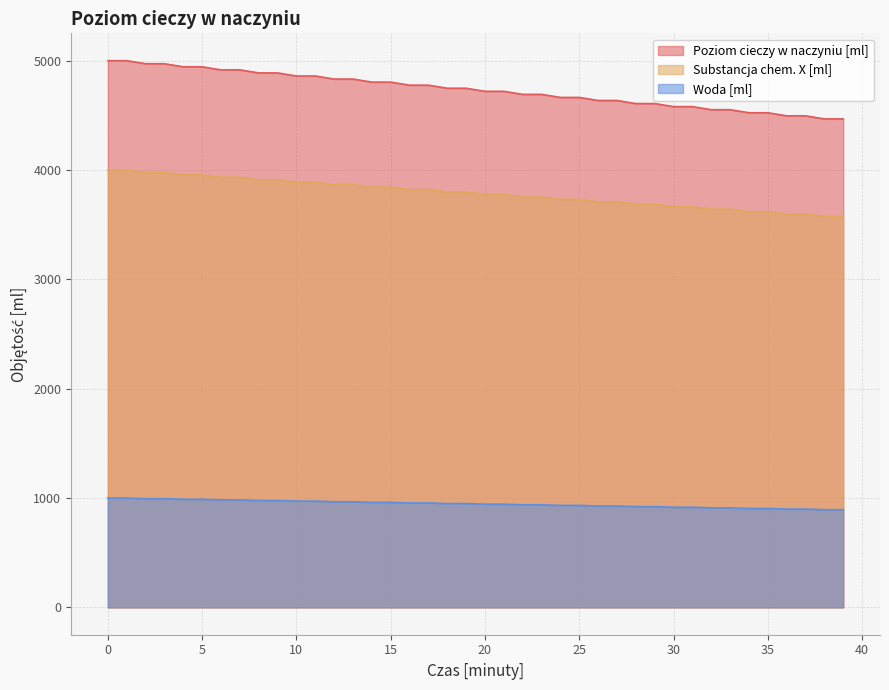

The value of Substancja chem. X [ml] at 37 is 3596.5. True or false?

True